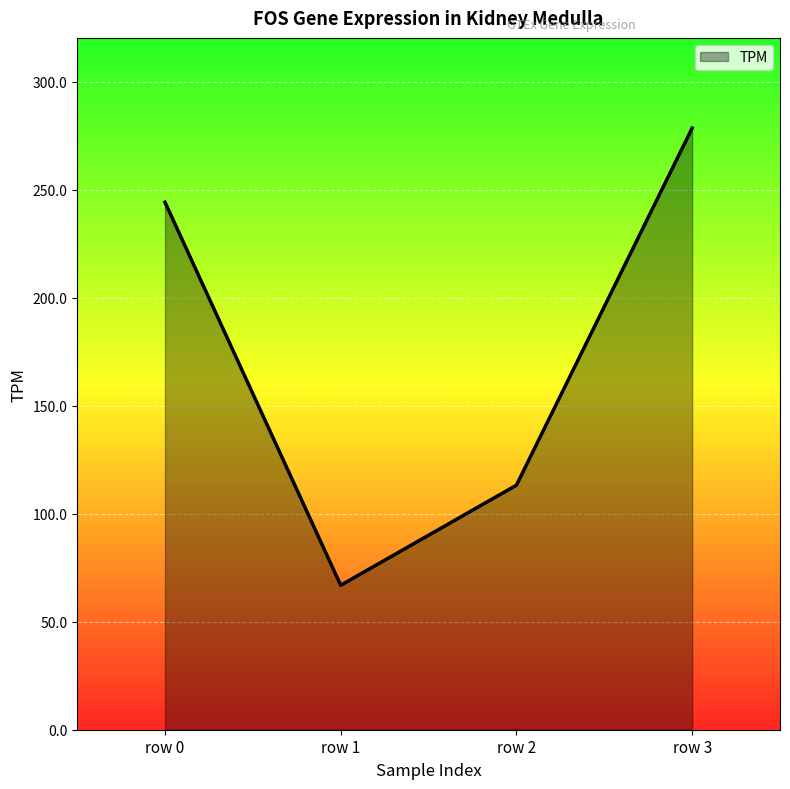

At which label does the data first exceed 244?

row 0